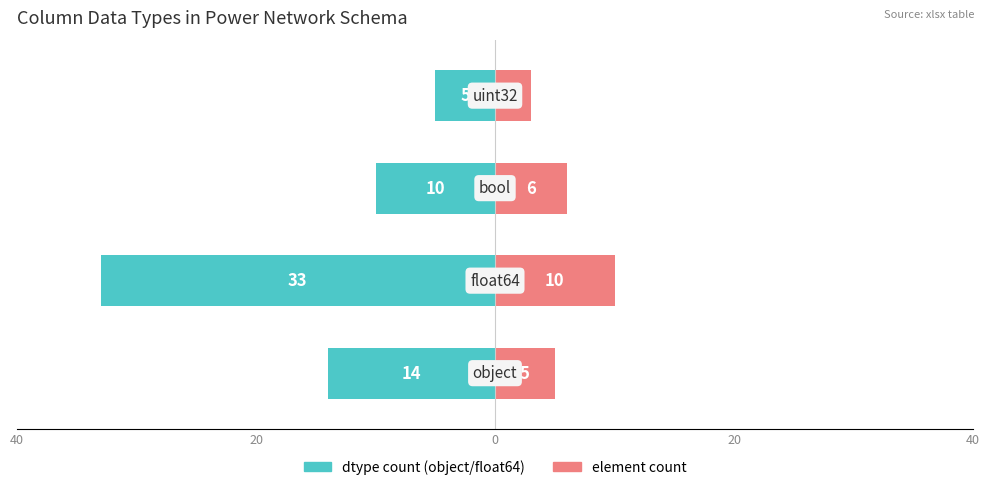

At how many categories does at least one series exceed -28?

4